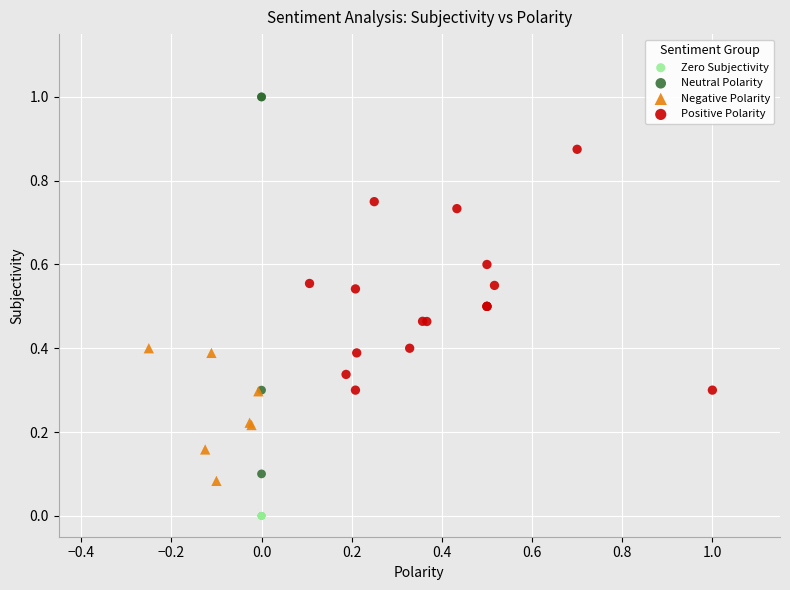

Which series contains the lowest Y value?

Zero Subjectivity